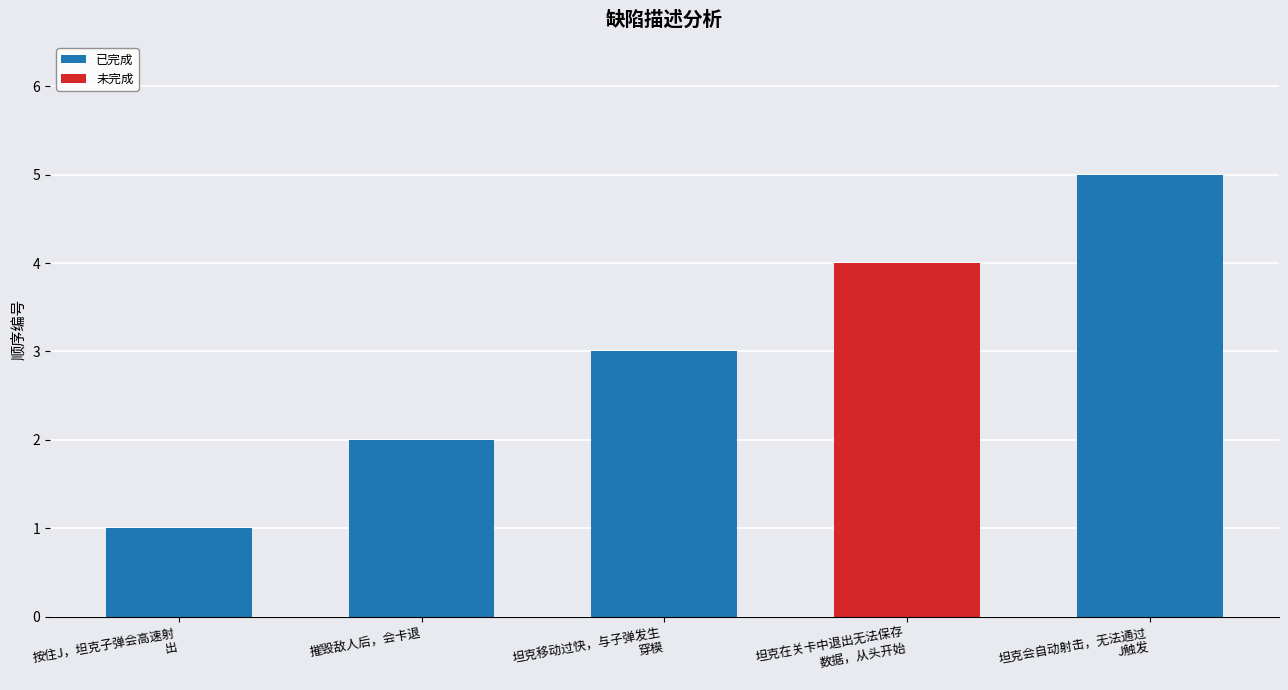

What is the maximum value for 已完成?

5